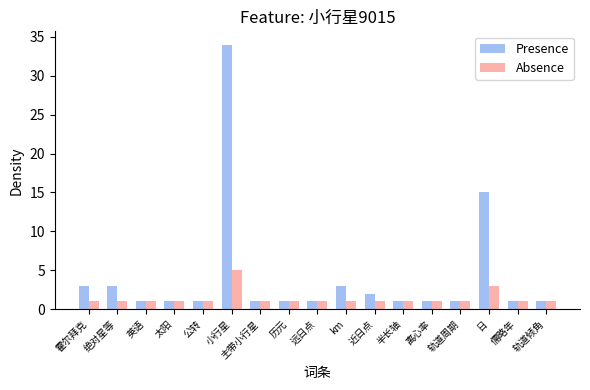

How many groups of bars are there?

17